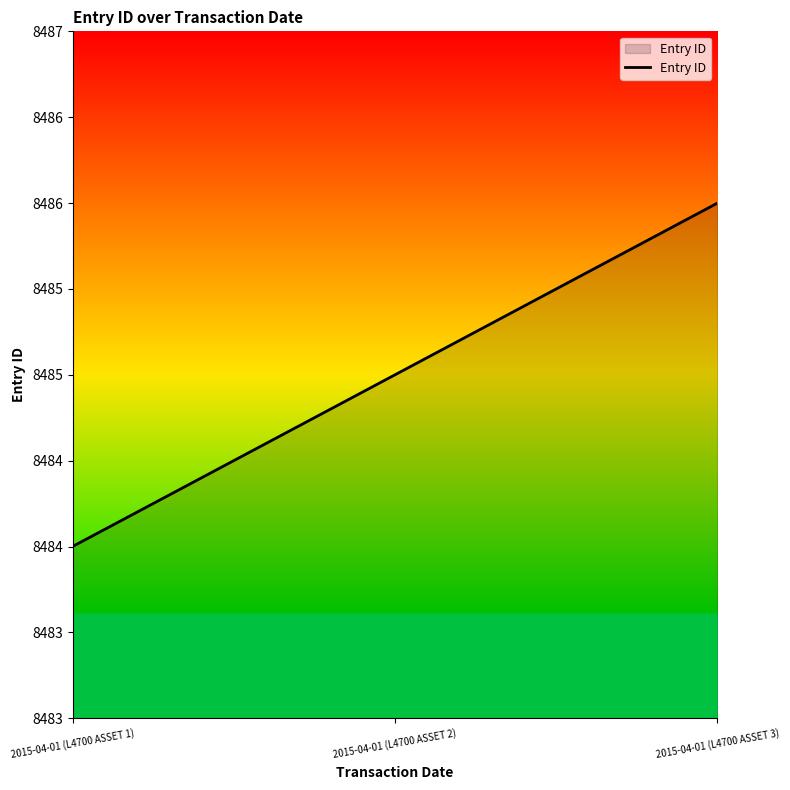

Does the chart display data point markers on the line(s)?

No